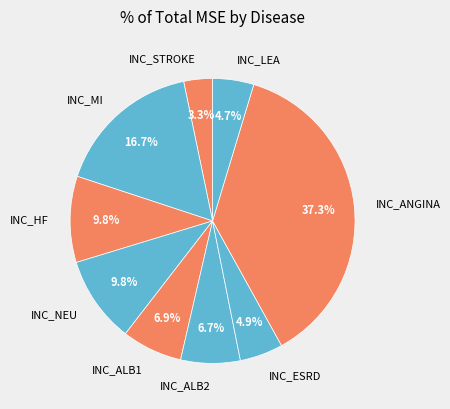

To the nearest percent, what portion does INC_HF represent?

10%